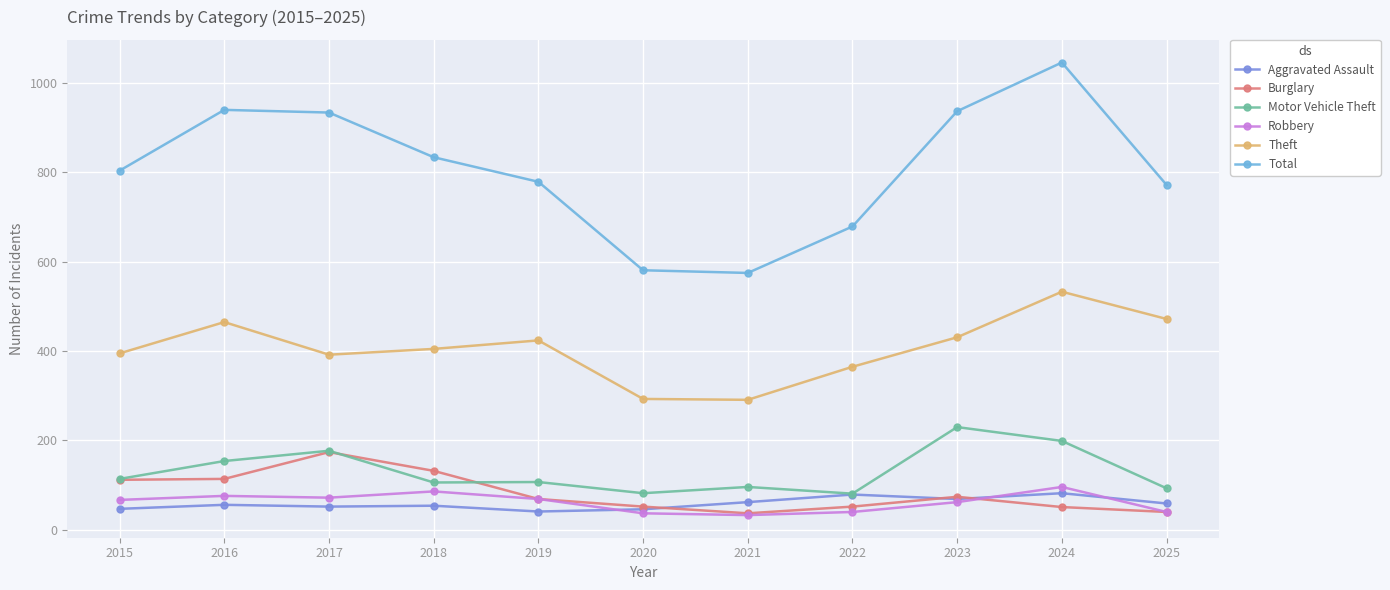

What is the difference between the Robbery values at 2017 and 2023?

10